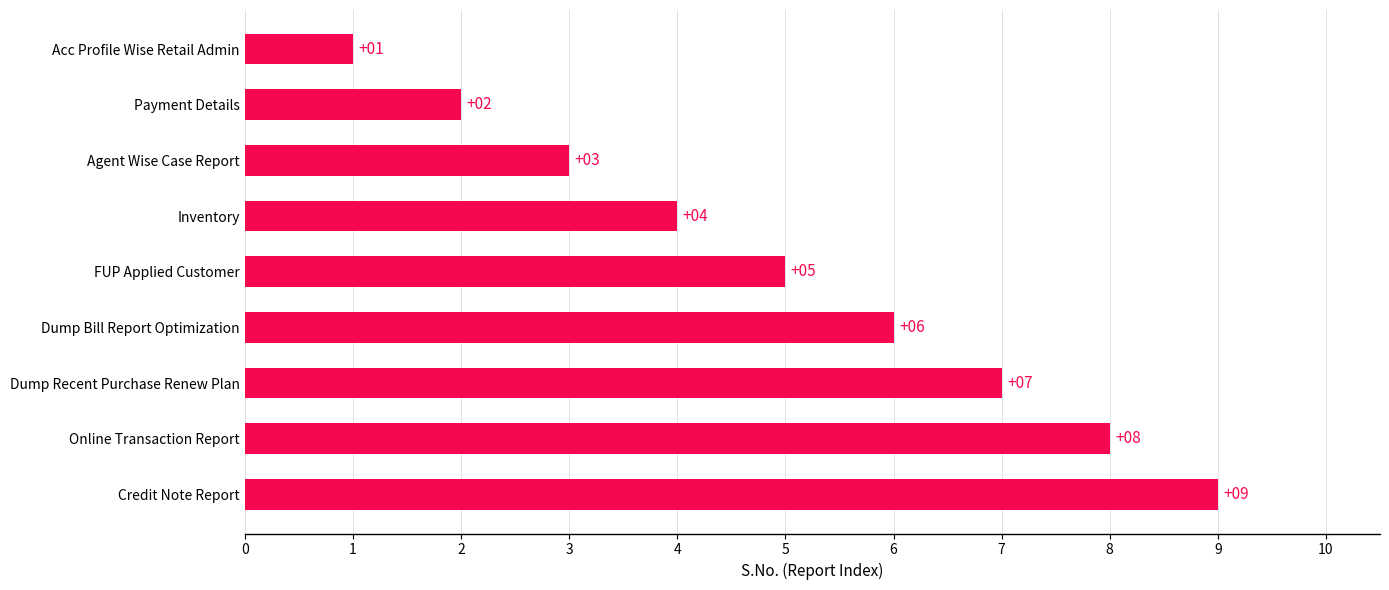

Where is the data nearest to the value 5?

FUP Applied Customer